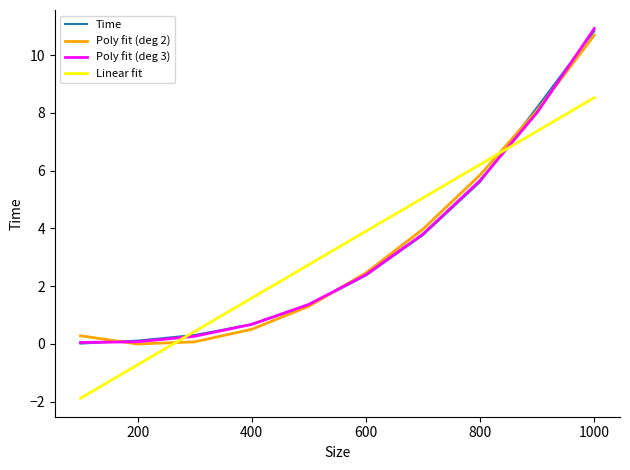

How many categories are shown in the chart?

10